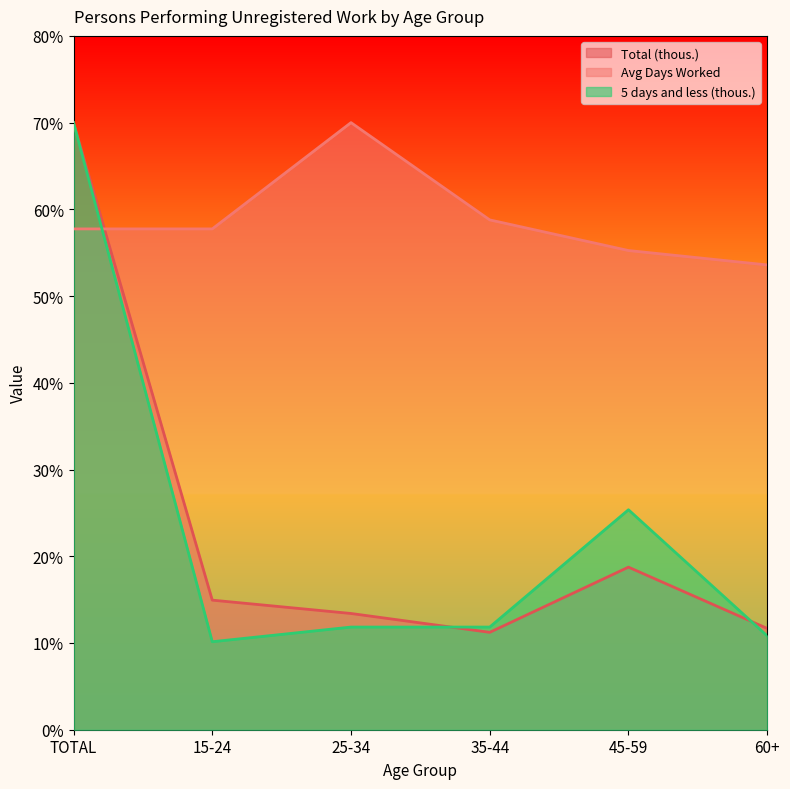

Where do Avg Days Worked and Total (thous.) first cross each other?

TOTAL and 15-24